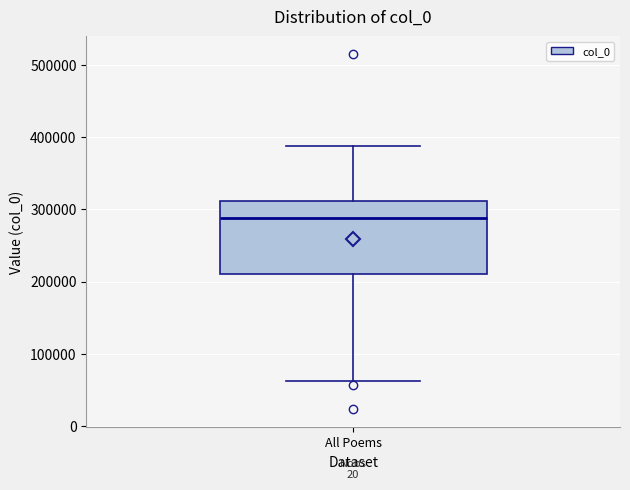

Where is the upper edge of the box for All Poems on the y-axis? The values are not printed on the chart, so give them approximately, as read against the axis.

310000